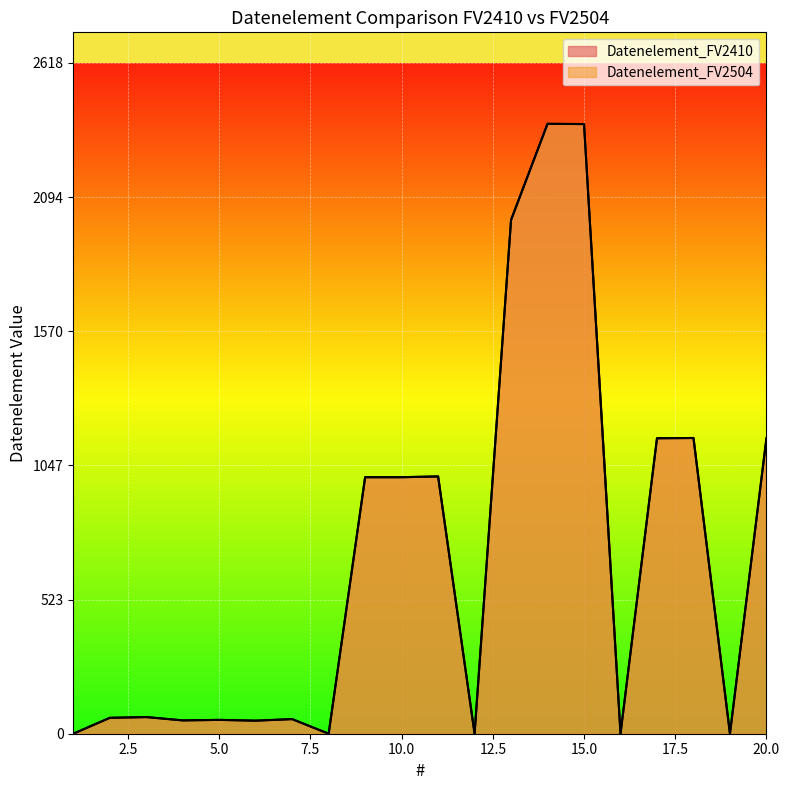

True or false: Datenelement_FV2410 and Datenelement_FV2504 intersect in this chart.

False